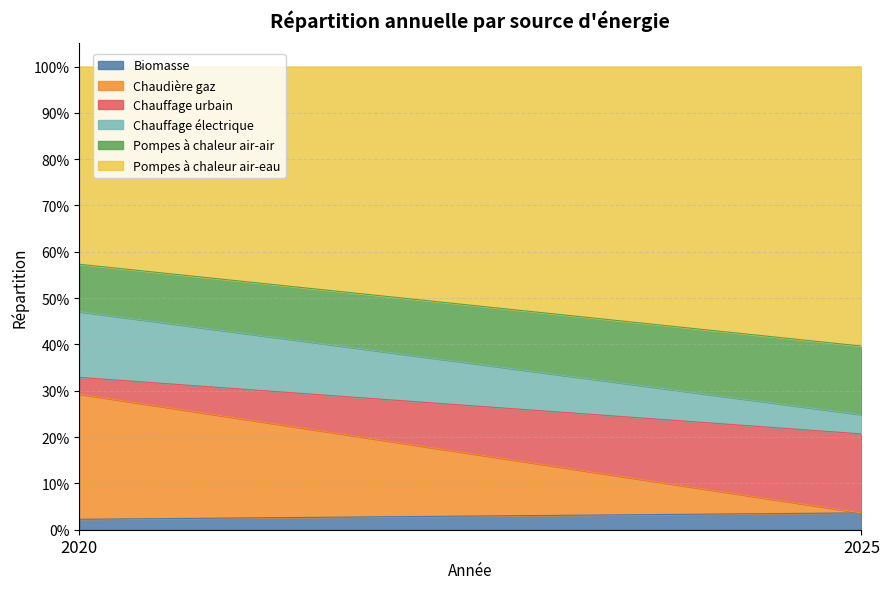

Between 2020 and 2025, which is larger?

2025